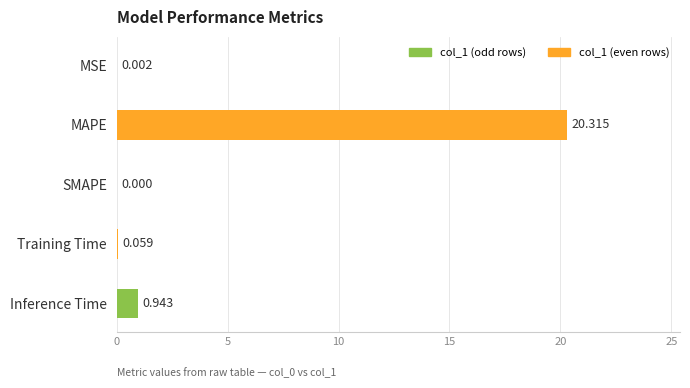

Where is the data nearest to the value 10?

Inference Time